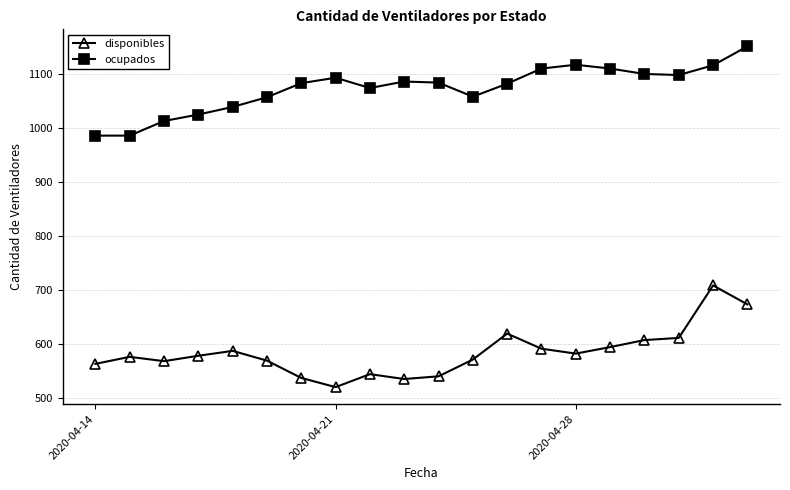

What is the value of the ocupados point at the 10th from the left?

1086